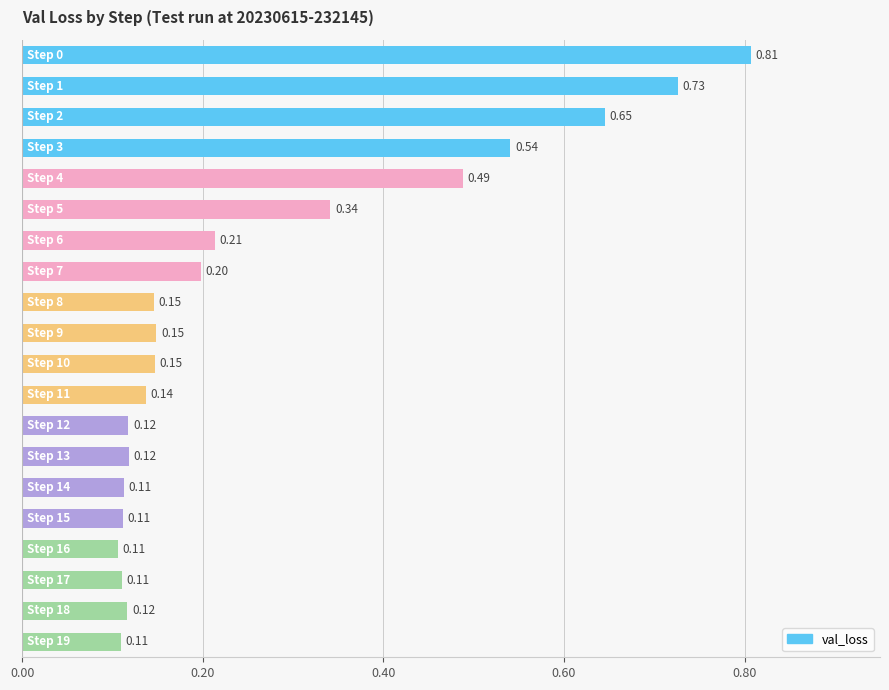

What is the sum of all values?

5.4